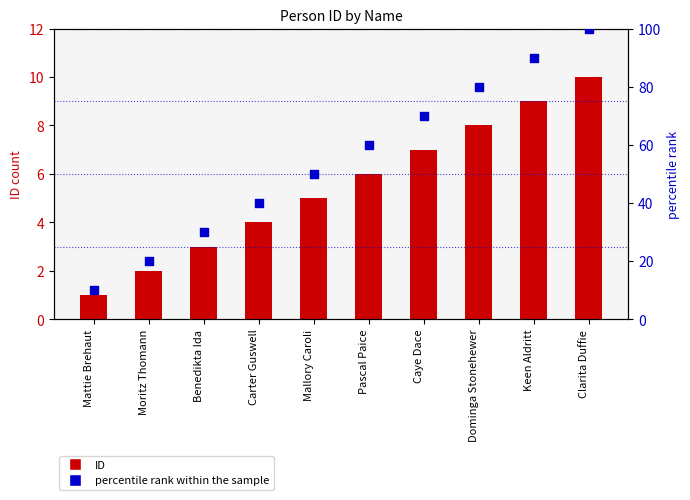

What are all the series names shown in the legend?

ID, percentile rank within the sample